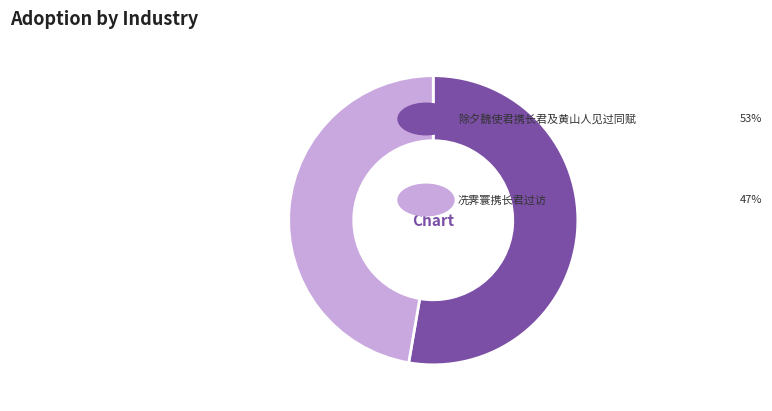

How many slices are in this pie chart?

2